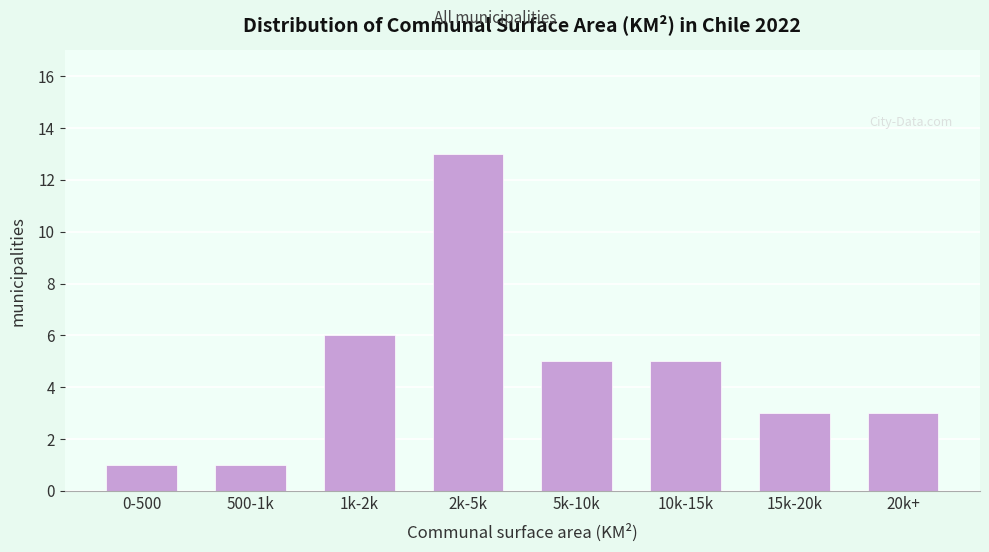

Reading left to right, what are all the values shown in this chart?

0-500=1	500-1k=1	1k-2k=6	2k-5k=13	5k-10k=5	10k-15k=5	15k-20k=3	20k+=3